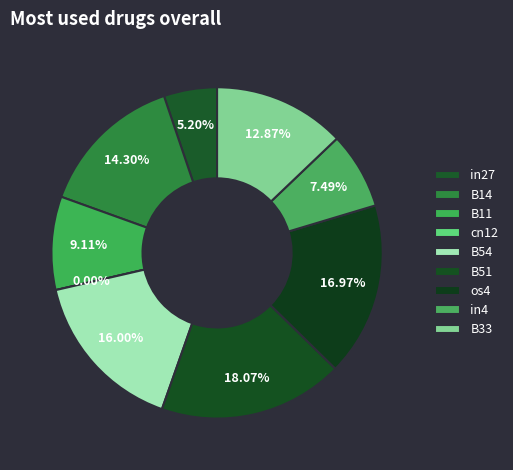

Is the sum of os4 and B51 greater than half?

No